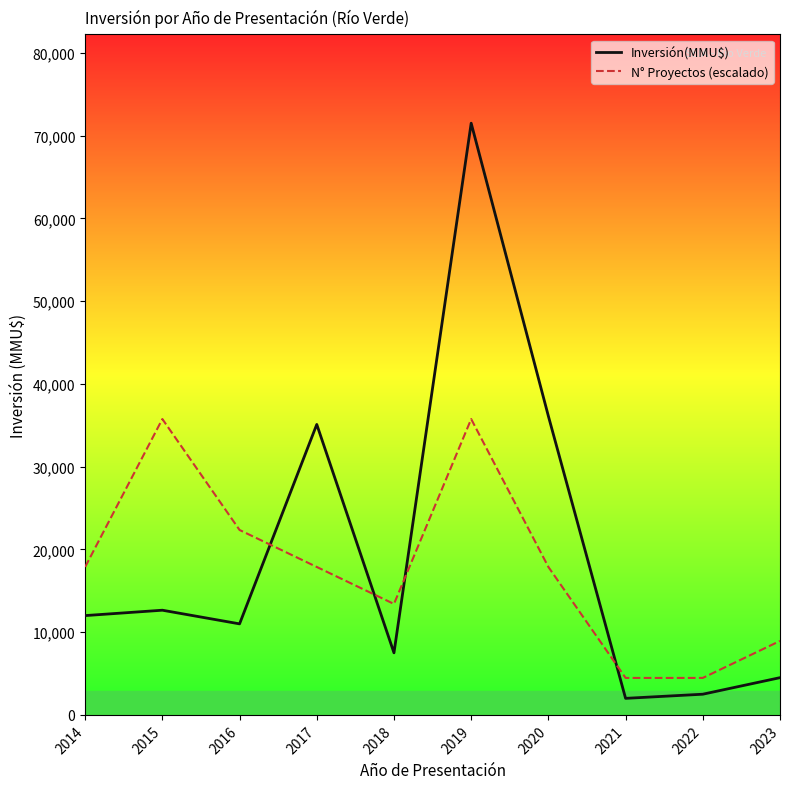

How many series are shown in this chart?

2